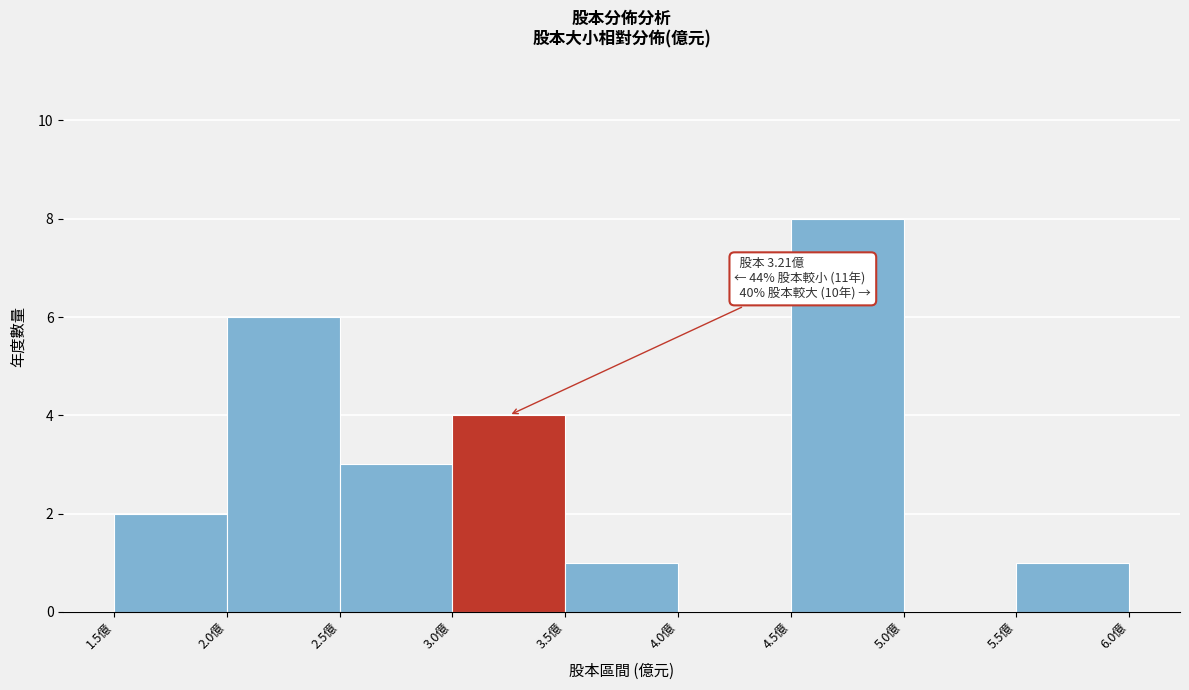

Which range on the x-axis has the tallest bar?

4.5 to 5.0